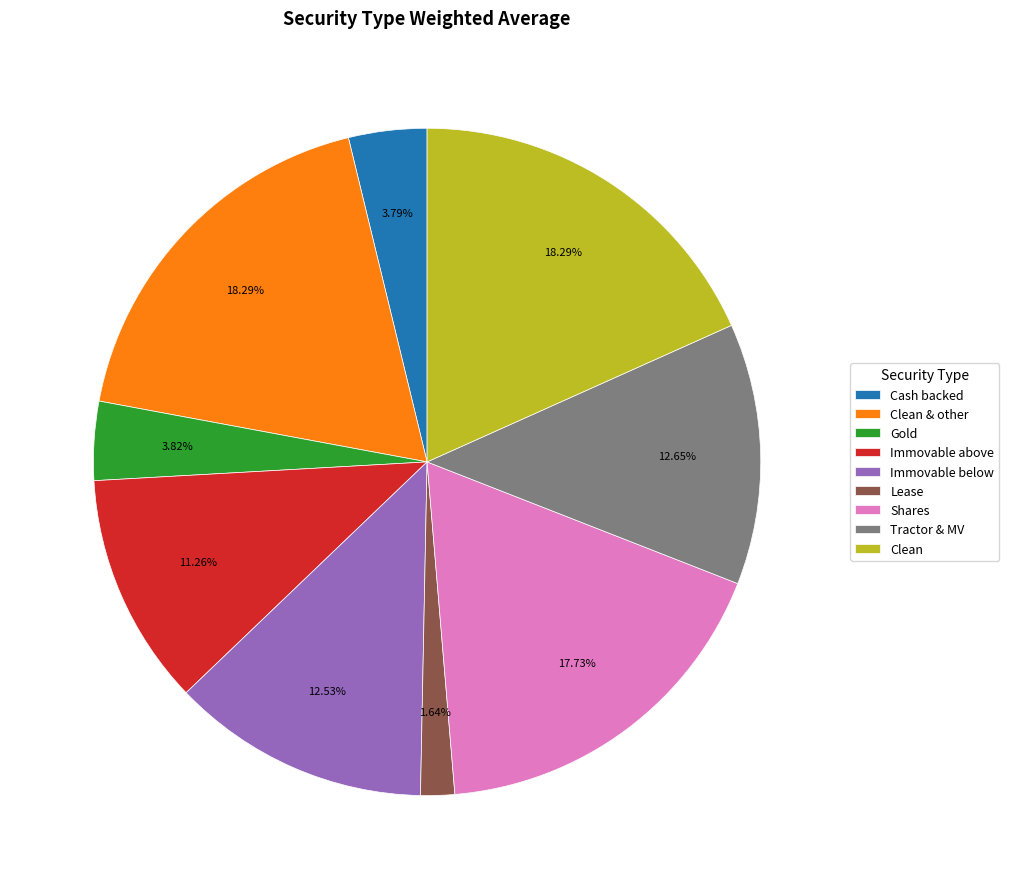

Which category has the smallest portion of the pie?

Lease